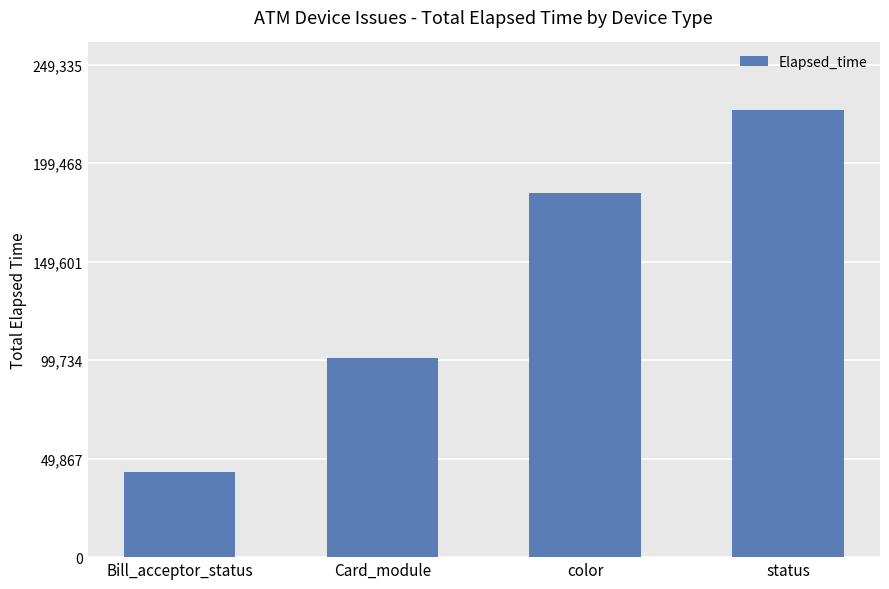

What is the maximum value shown in the chart?

226669